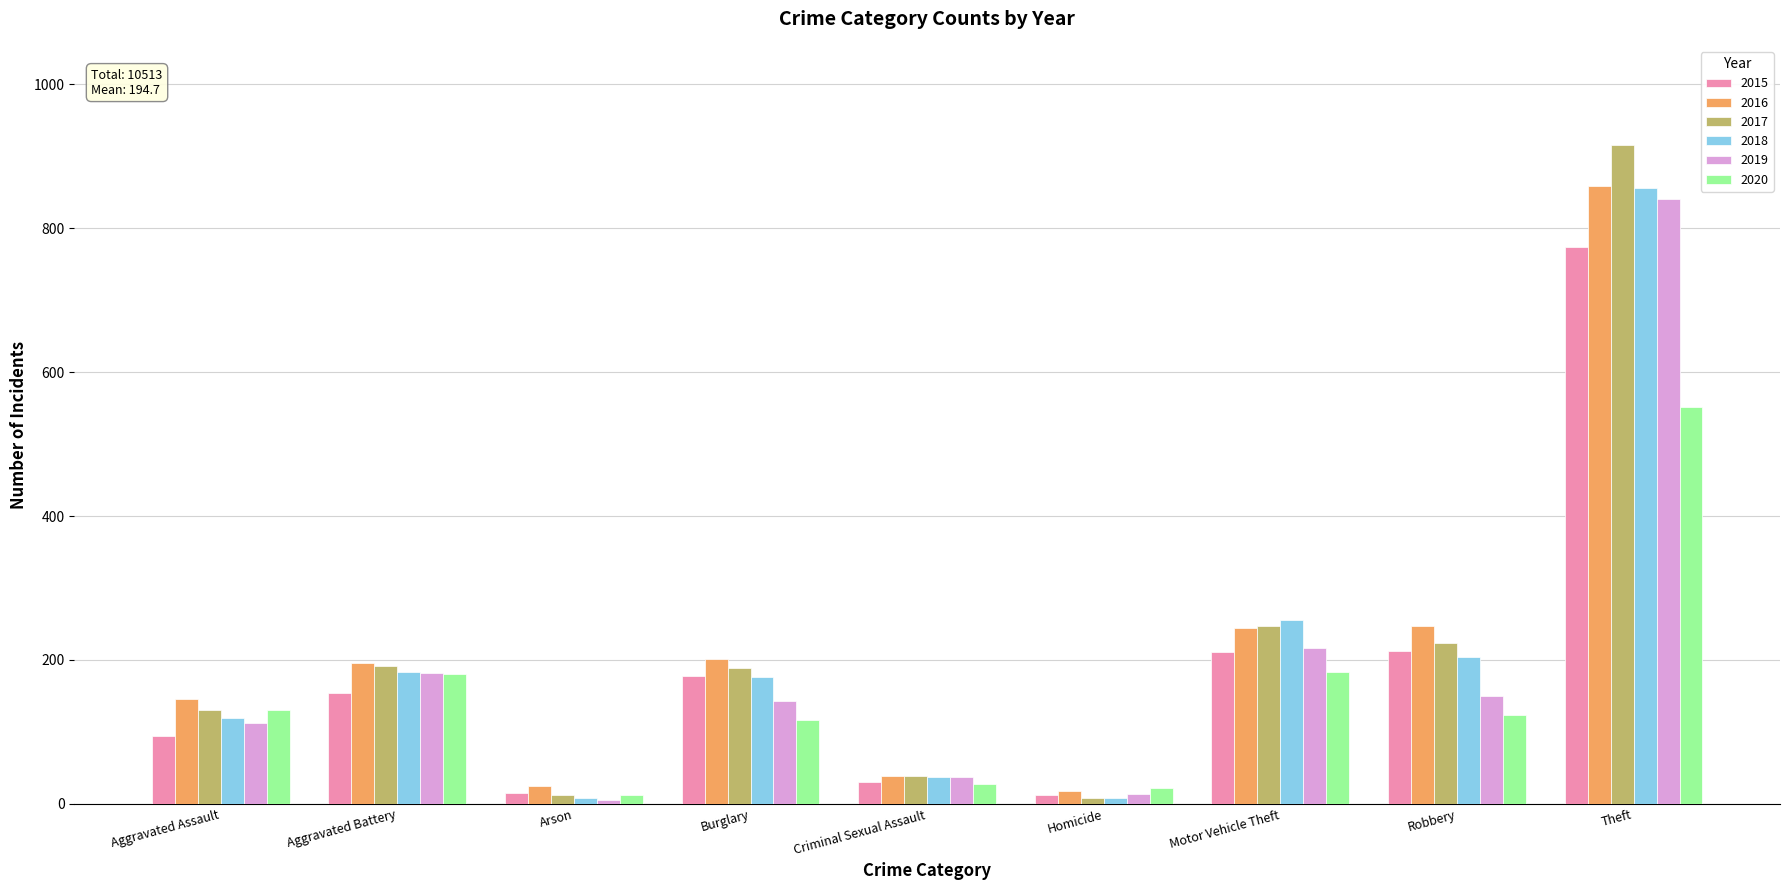

What is the minimum value for 2015?

13